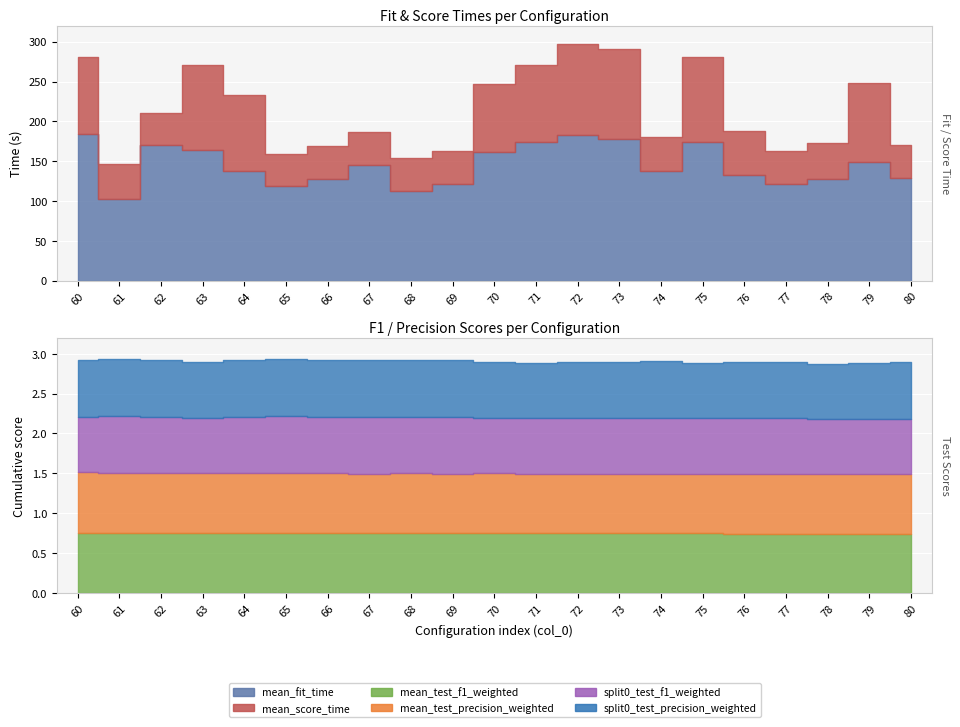

At which label is split0_test_f1_weighted closest to 0?

78